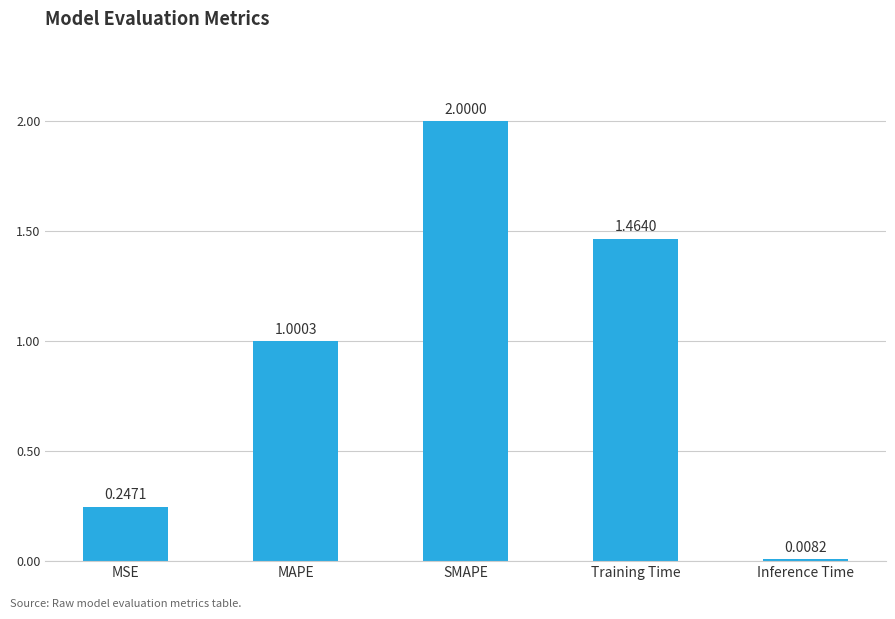

What is the label of the 1st bar from the right?

Inference Time